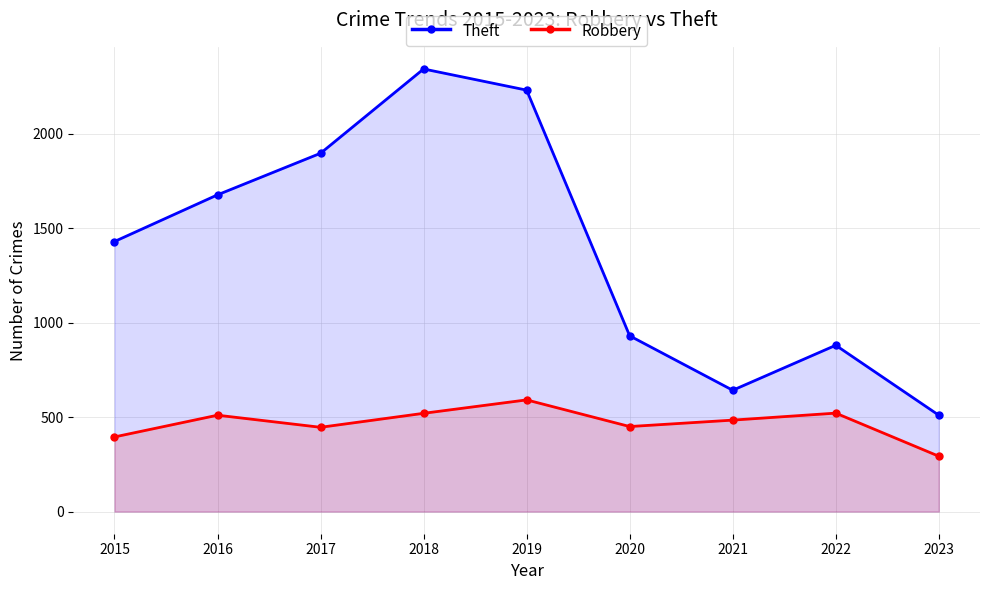

How many interior local valleys does the Theft series have?

1